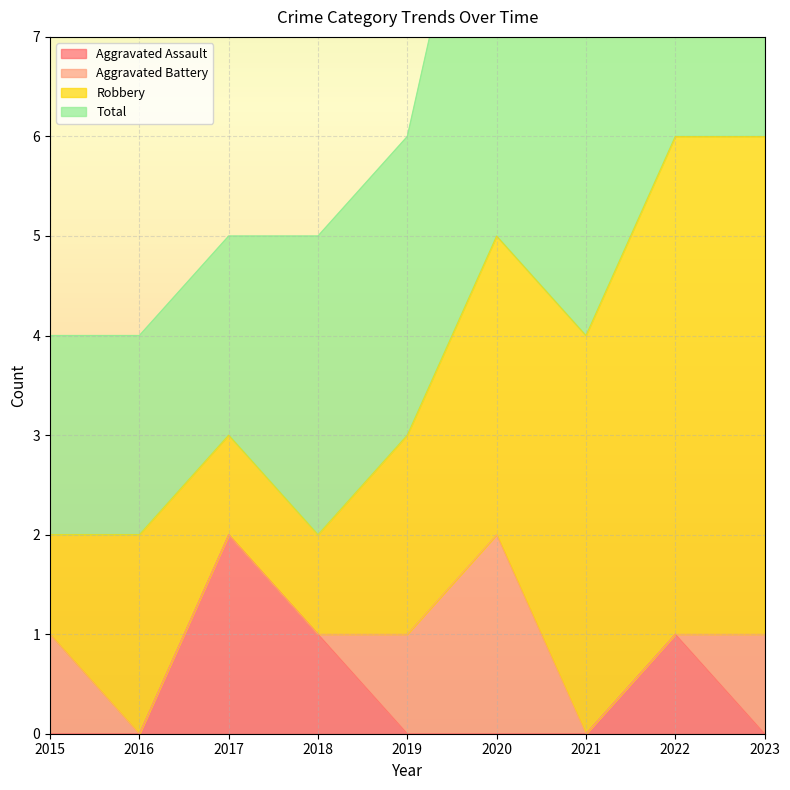

The Aggravated Assault series shows 1 at 2017. True or false?

False